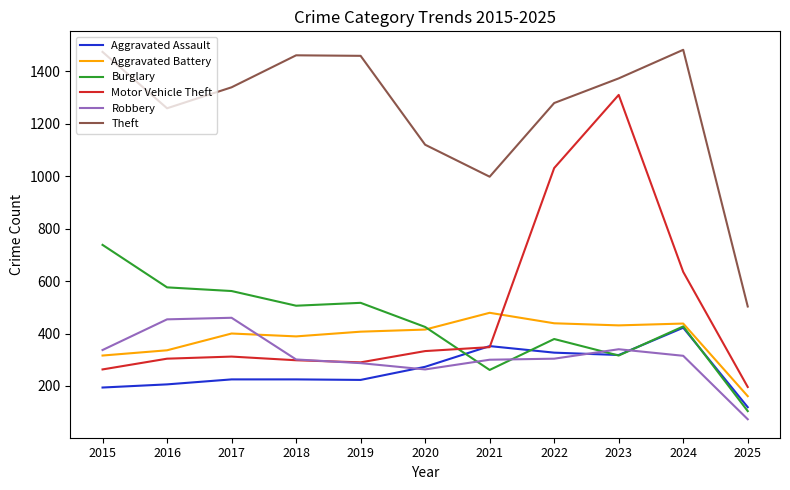

What is the difference between the Aggravated Assault values at 2025 and 2015?

75